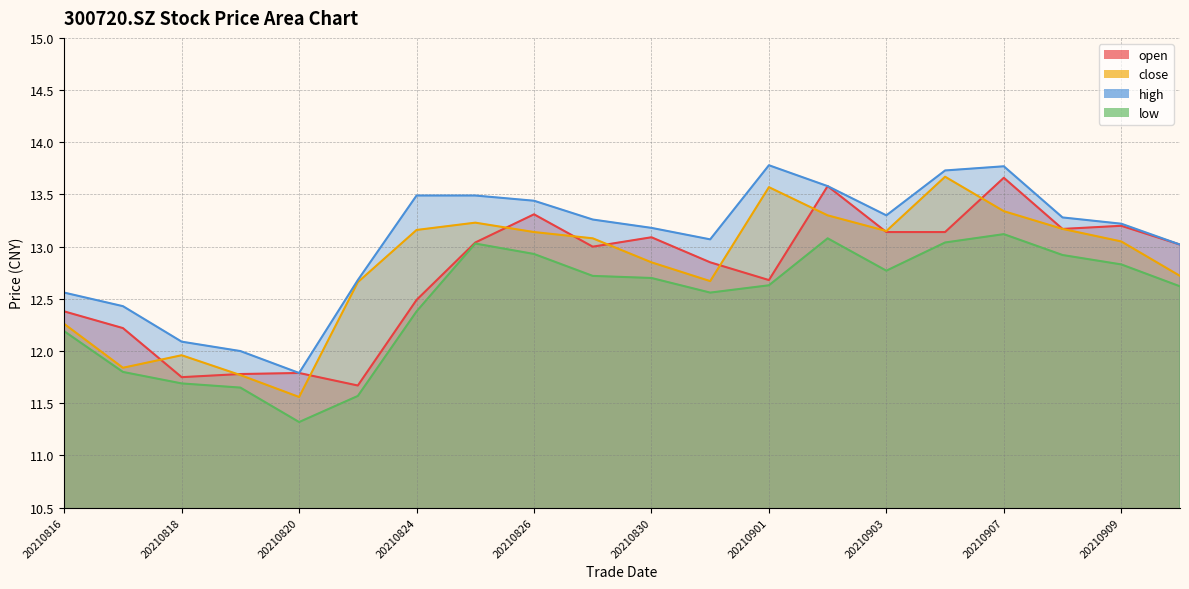

What is the highest value of the high series?

13.8